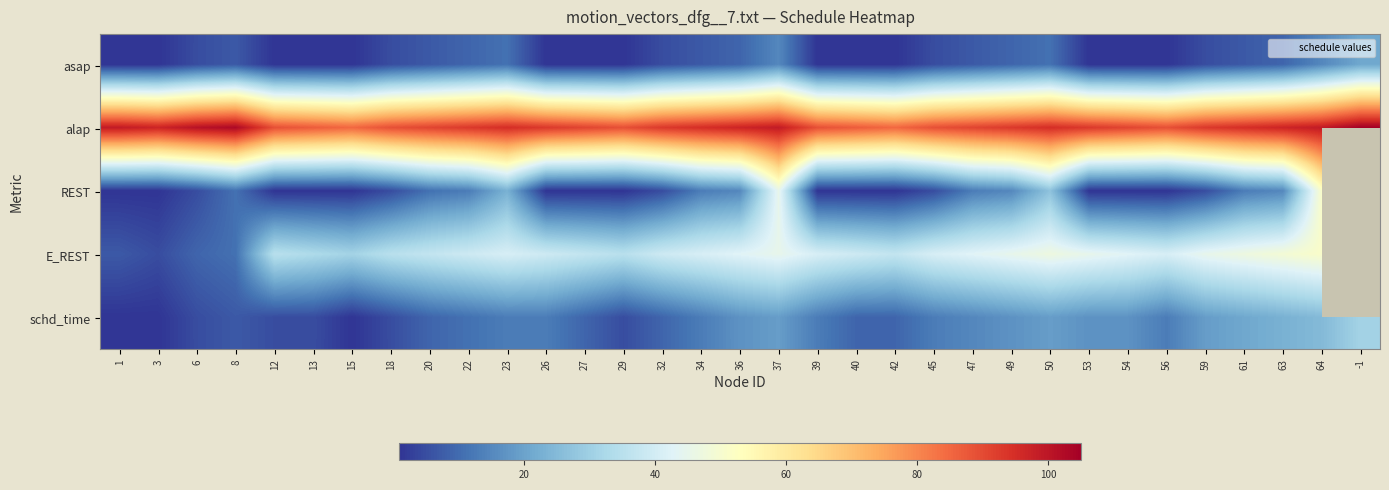

Rank the series by their maximum value, from highest to lowest.

alap, REST, E_REST, schd_time, asap